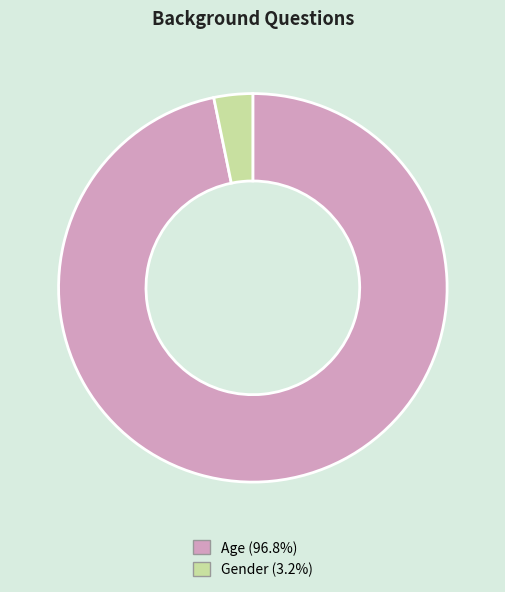

Do Age (96.8%) and Gender (3.2%) together represent more than half of the pie?

Yes